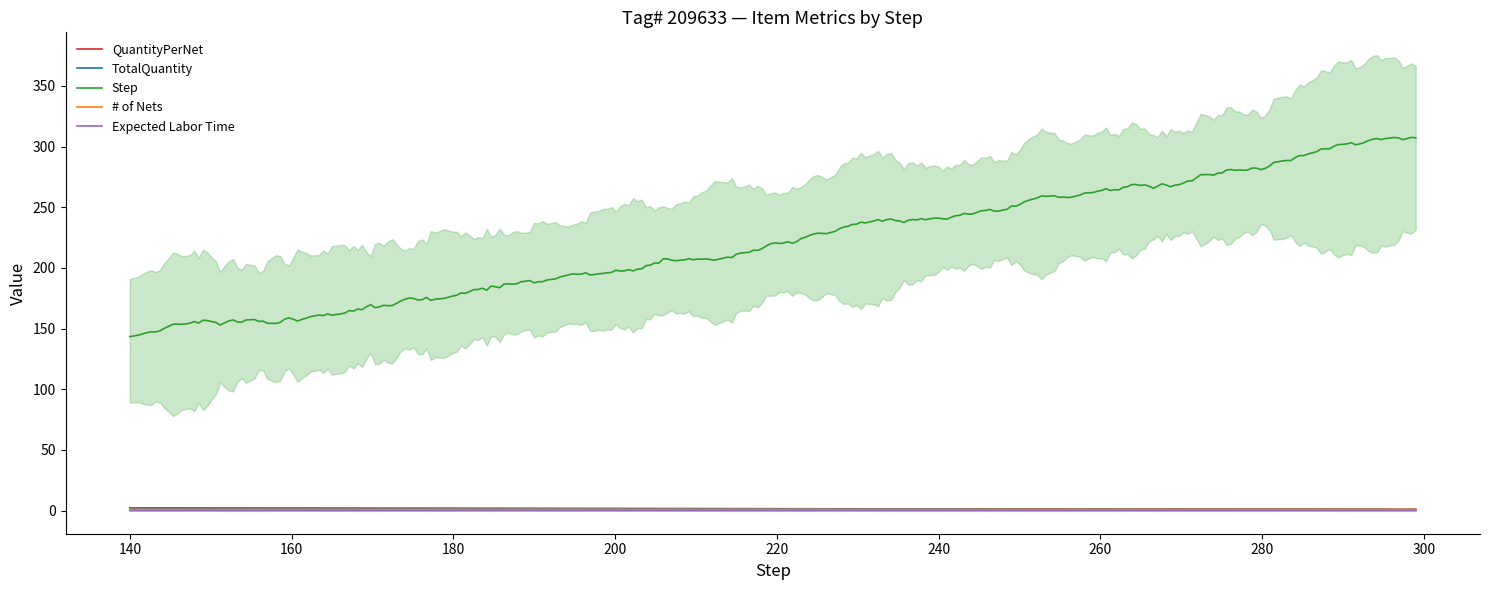

Which has a higher value, 299 or 299?

299